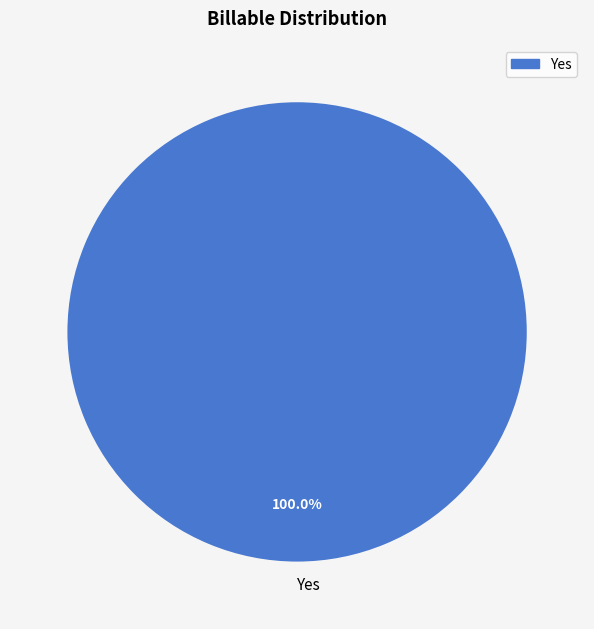

Rank the categories by value from highest to lowest.

Yes